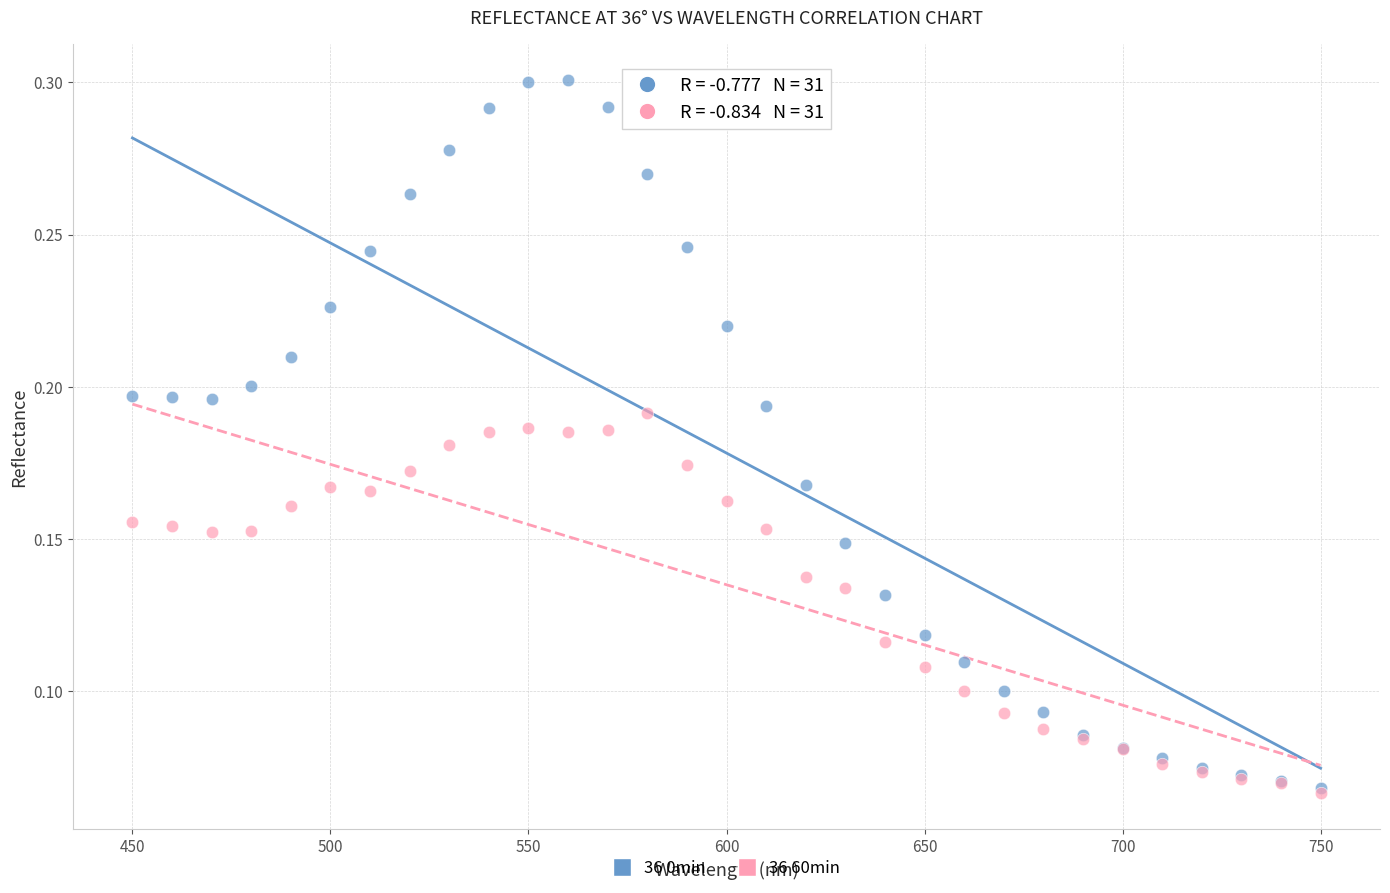

What are all the series names shown in the legend?

36 0min, 36 60min